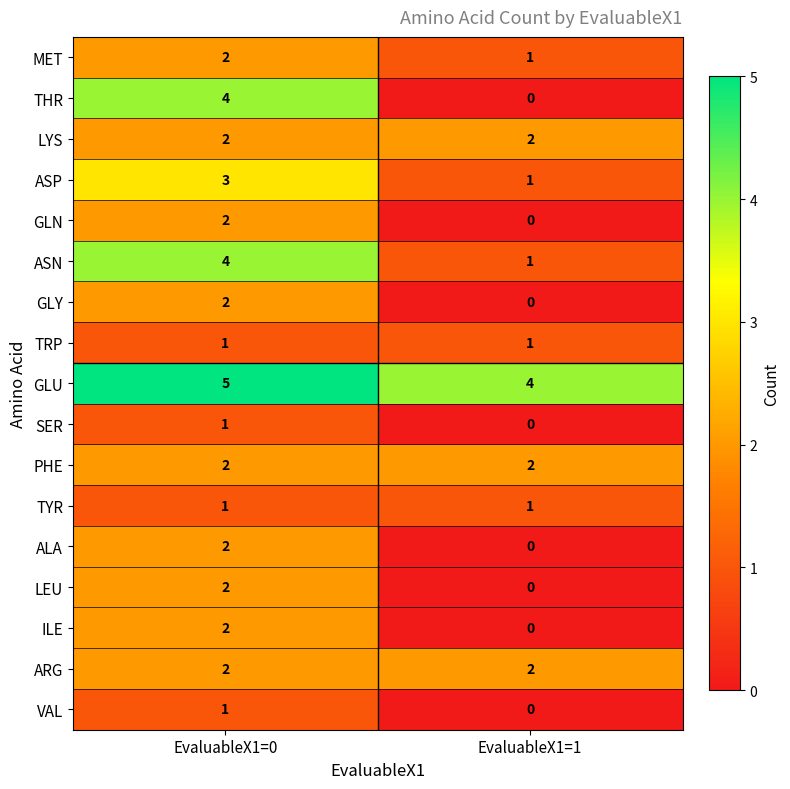

True or false: ASN has a value of 1 at EvaluableX1=1.

True